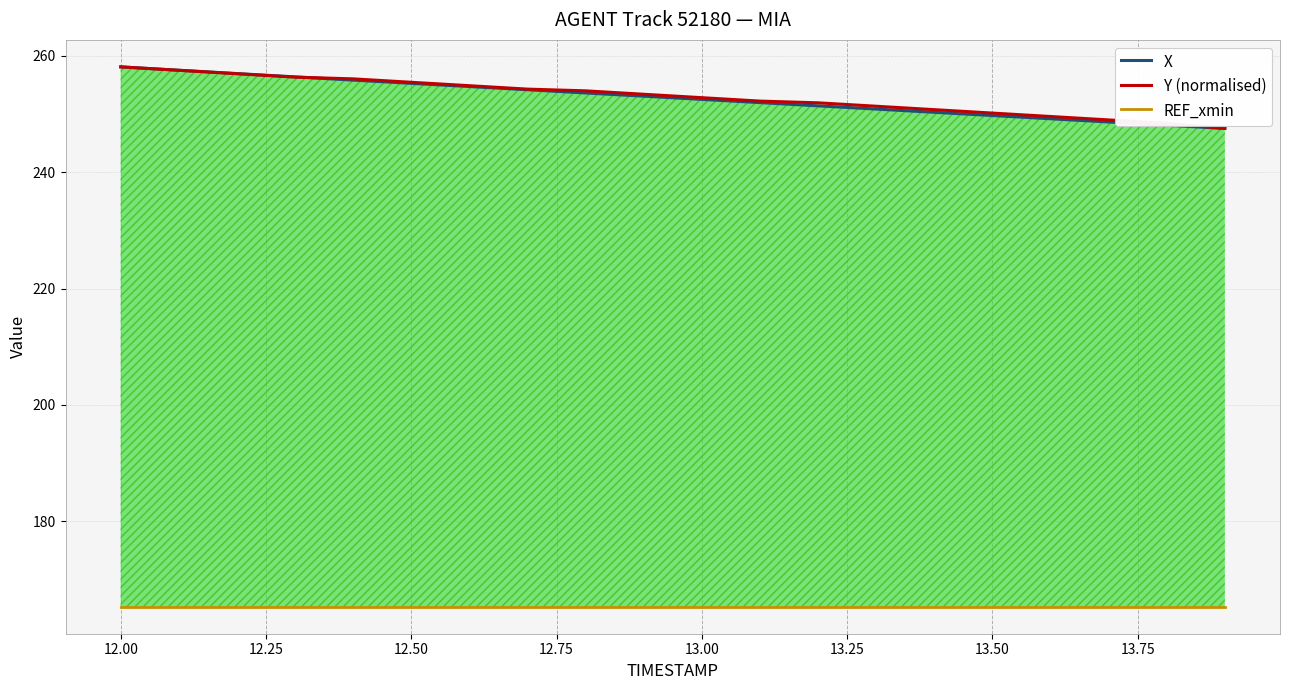

True or false: REF_xmin and Y (normalised) cross at least once.

False